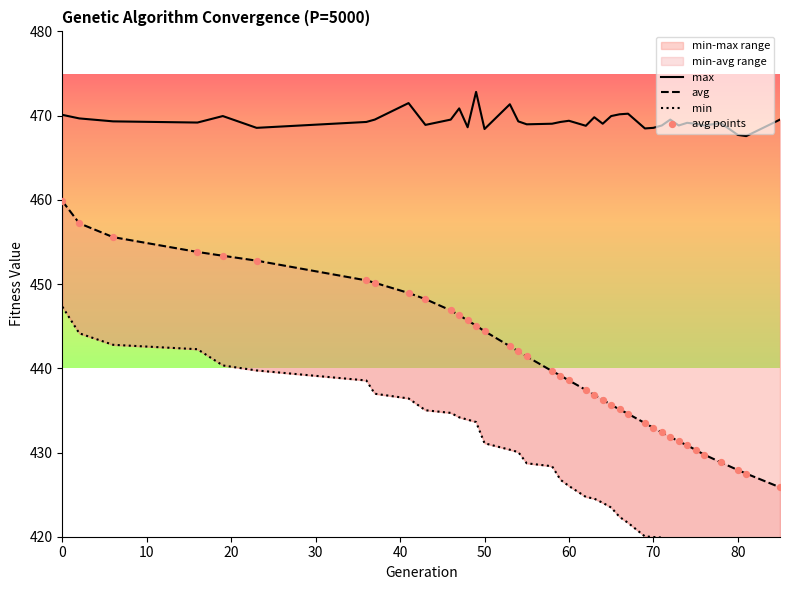

Which series contains the highest Y value?

max